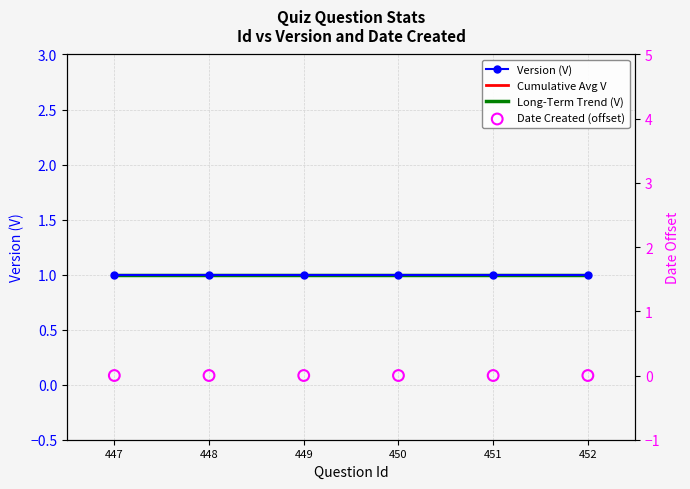

At which category is the sum across all series the highest?

452